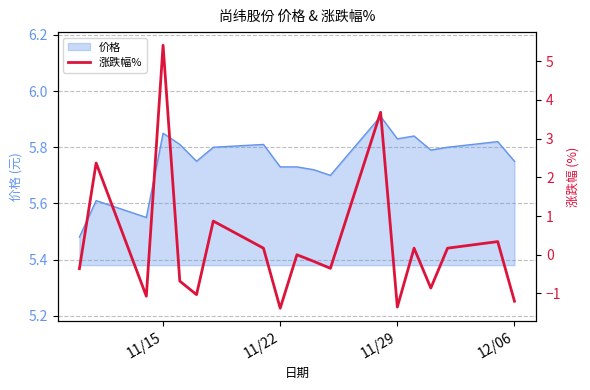

Is it true that 价格 equals 3.2 at 12/06?

False